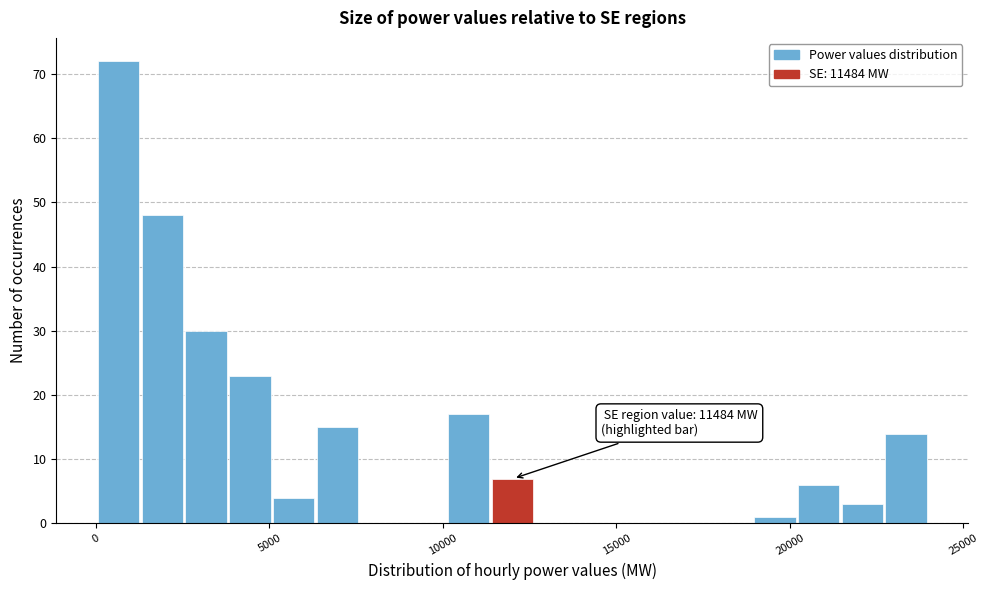

Around what value on the x-axis is the tallest bar? Give the approximate position of its centre, as read against the axis.

500